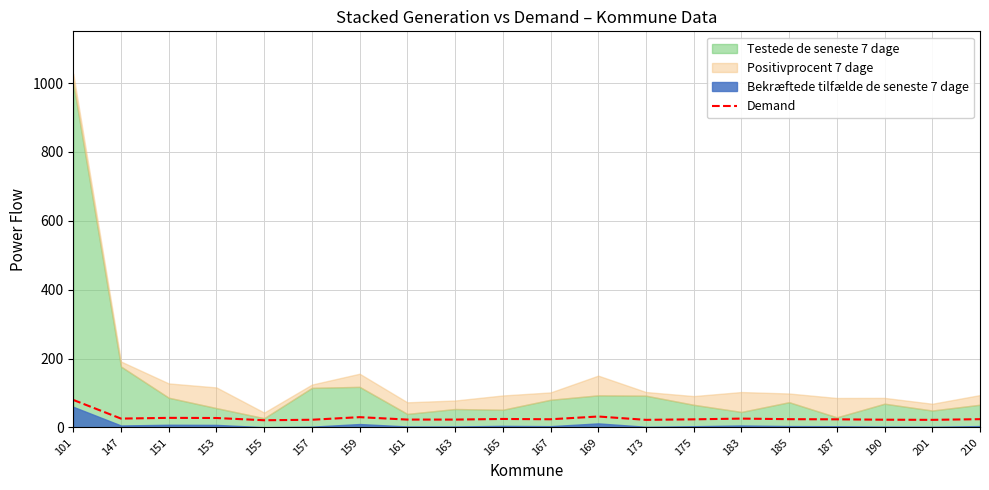

The Demand series shows 23.7 at 175. True or false?

True